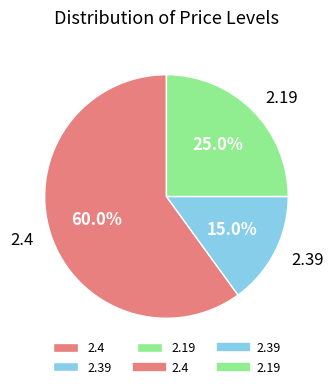

How many segments does this pie chart have?

3